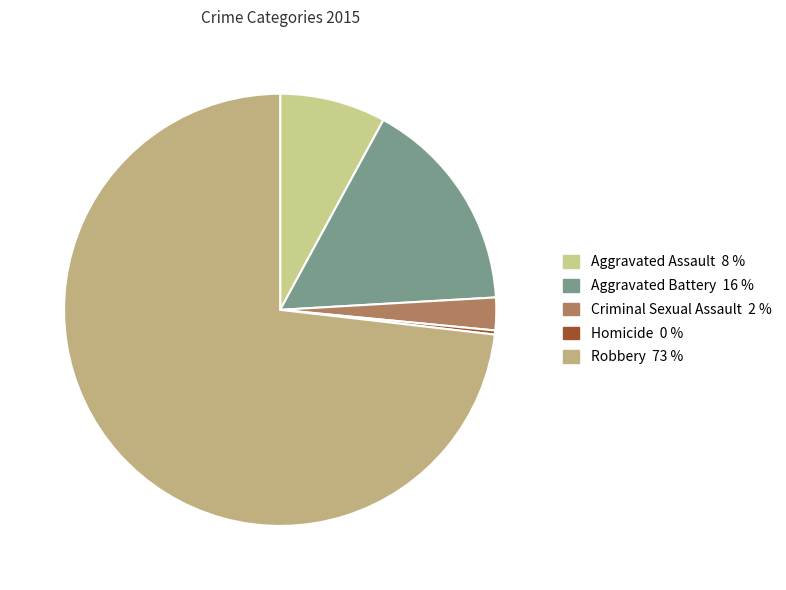

How many slices are in this pie chart?

5